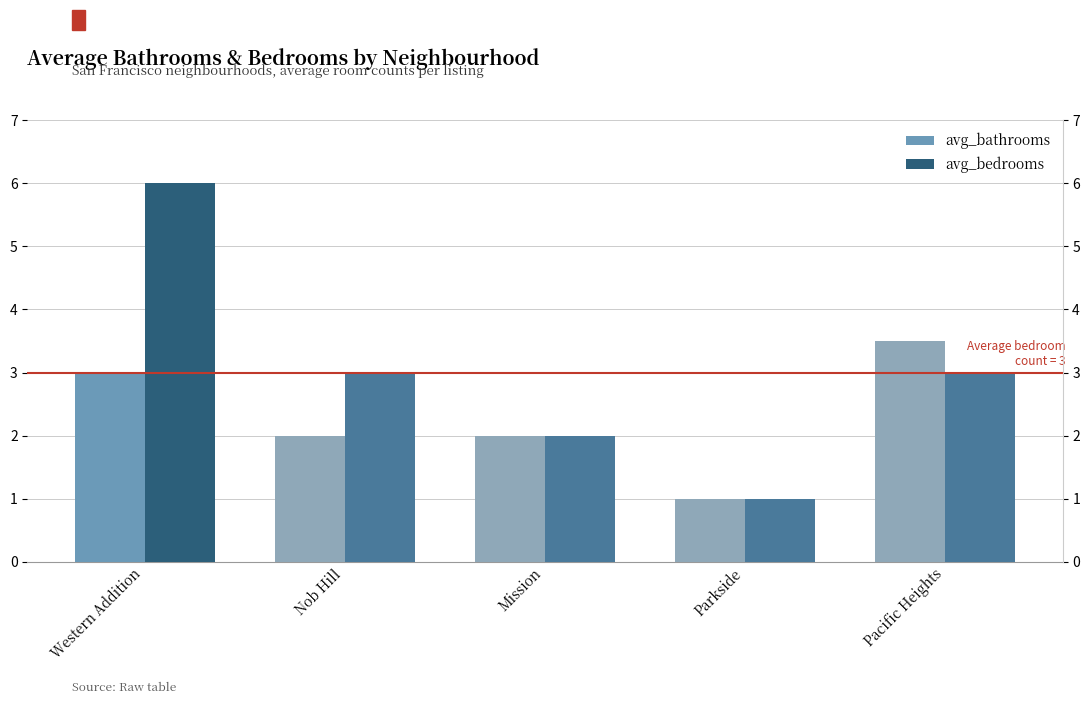

What is the difference between the avg_bathrooms values at Mission and Western Addition?

1.0